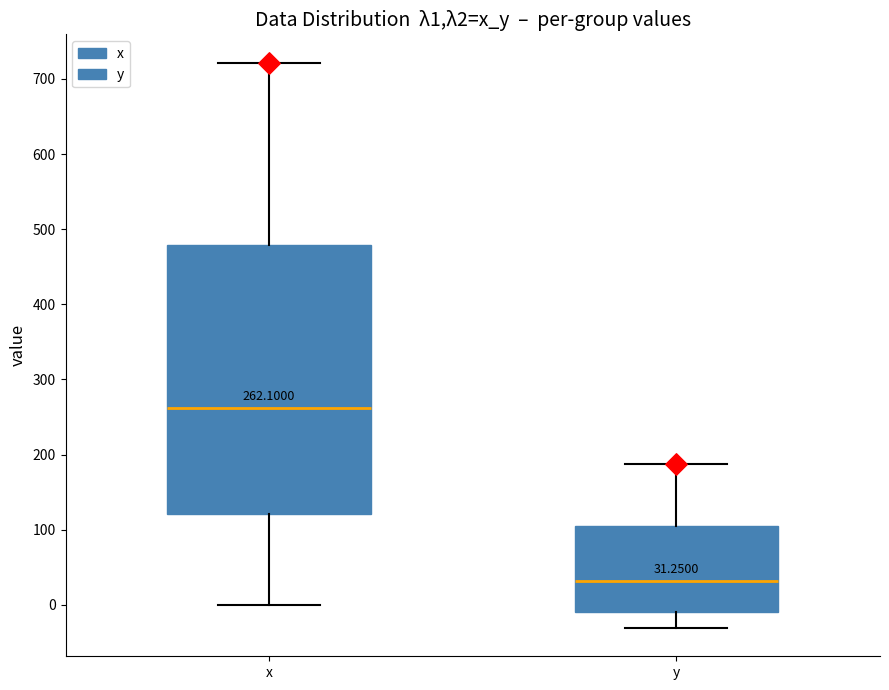

Which box's median line is the highest?

x